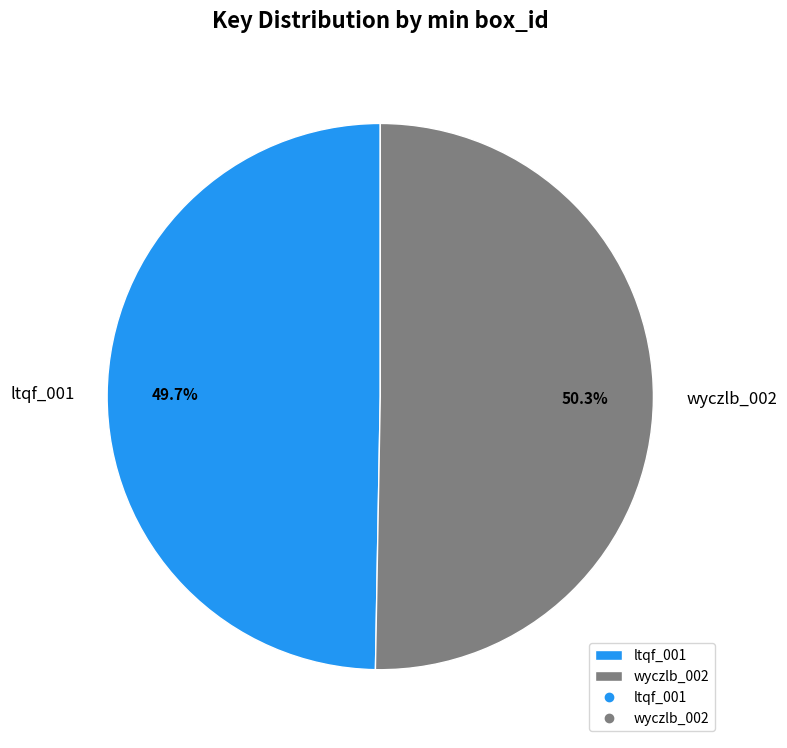

Is there any slice that represents more than half of the pie?

Yes